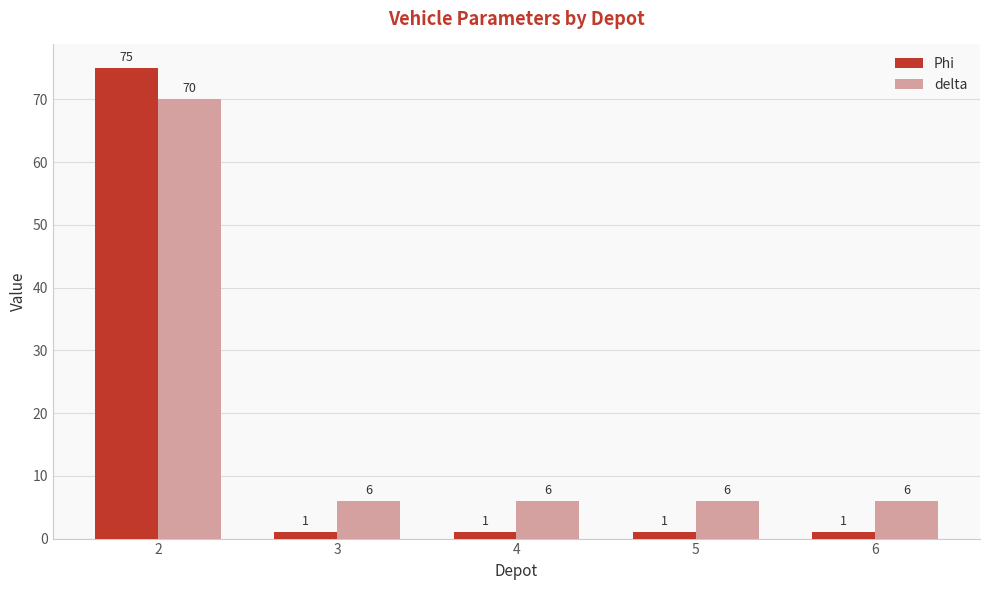

Reading right to left, extract all data points from this chart.

Phi: 1	1	1	1	75
delta: 6	6	6	6	70